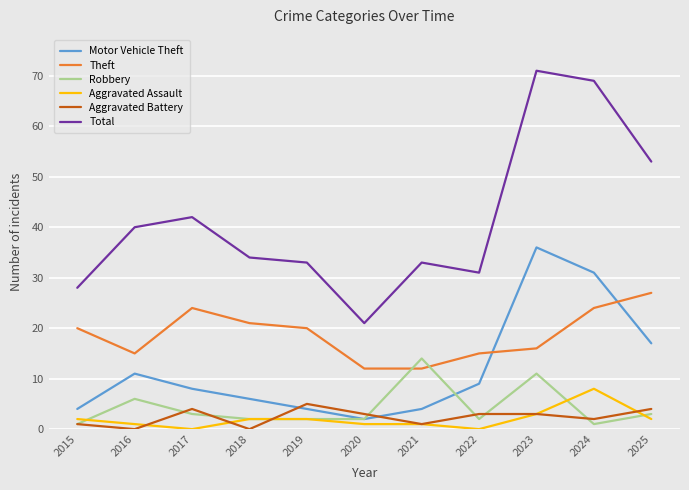

At which category does Aggravated Battery reach its first local peak?

2017